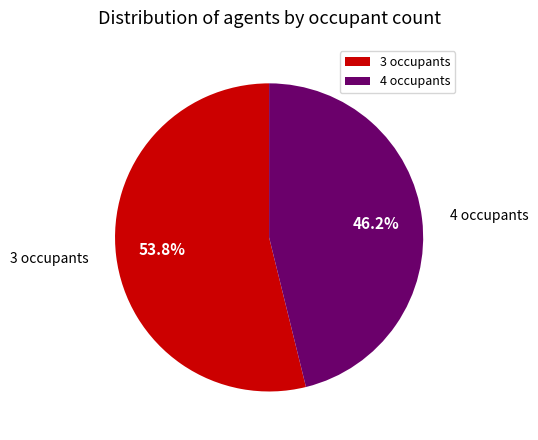

To the nearest percent, what percentage of the pie is 3 occupants?

54%